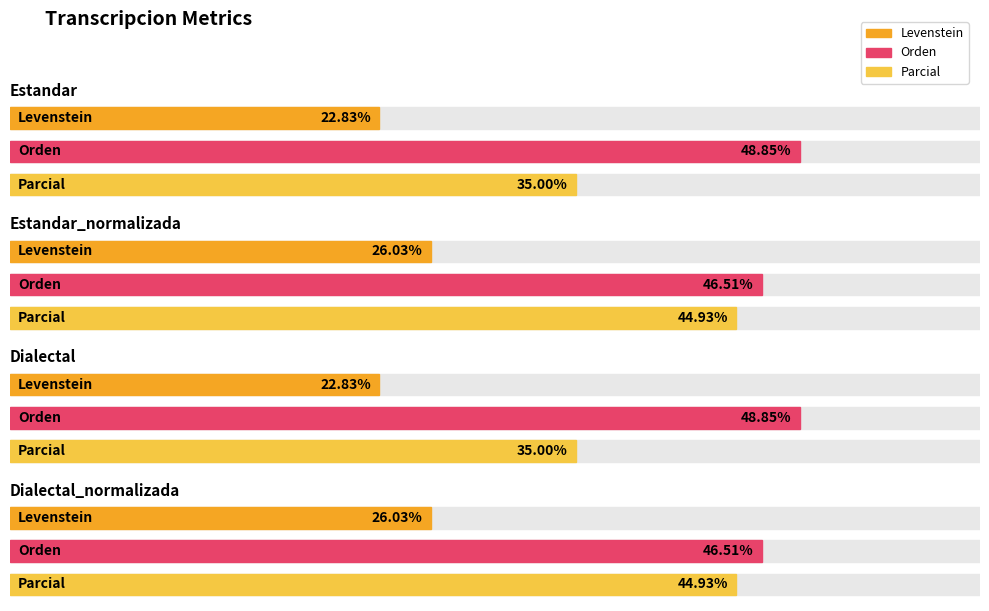

At which label is Orden closest to 47?

Estandar_normalizada